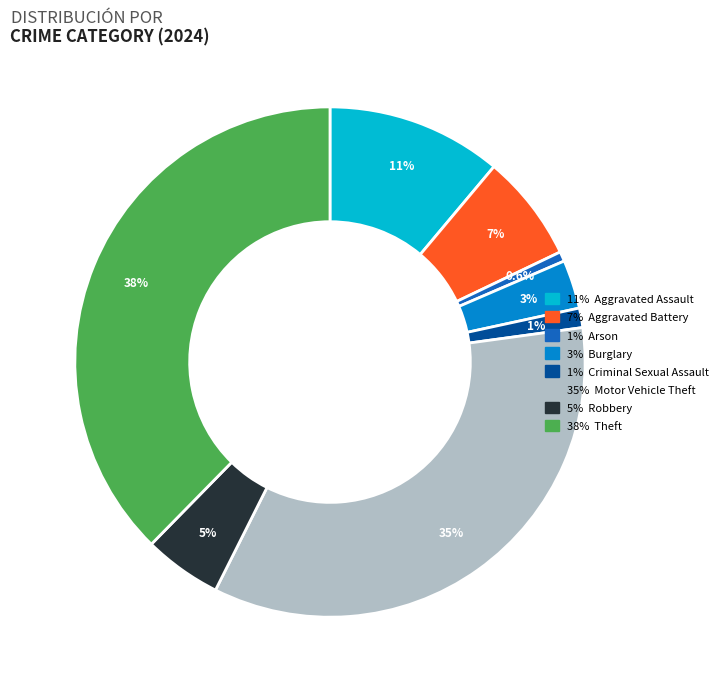

Is there a majority slice in this chart?

No